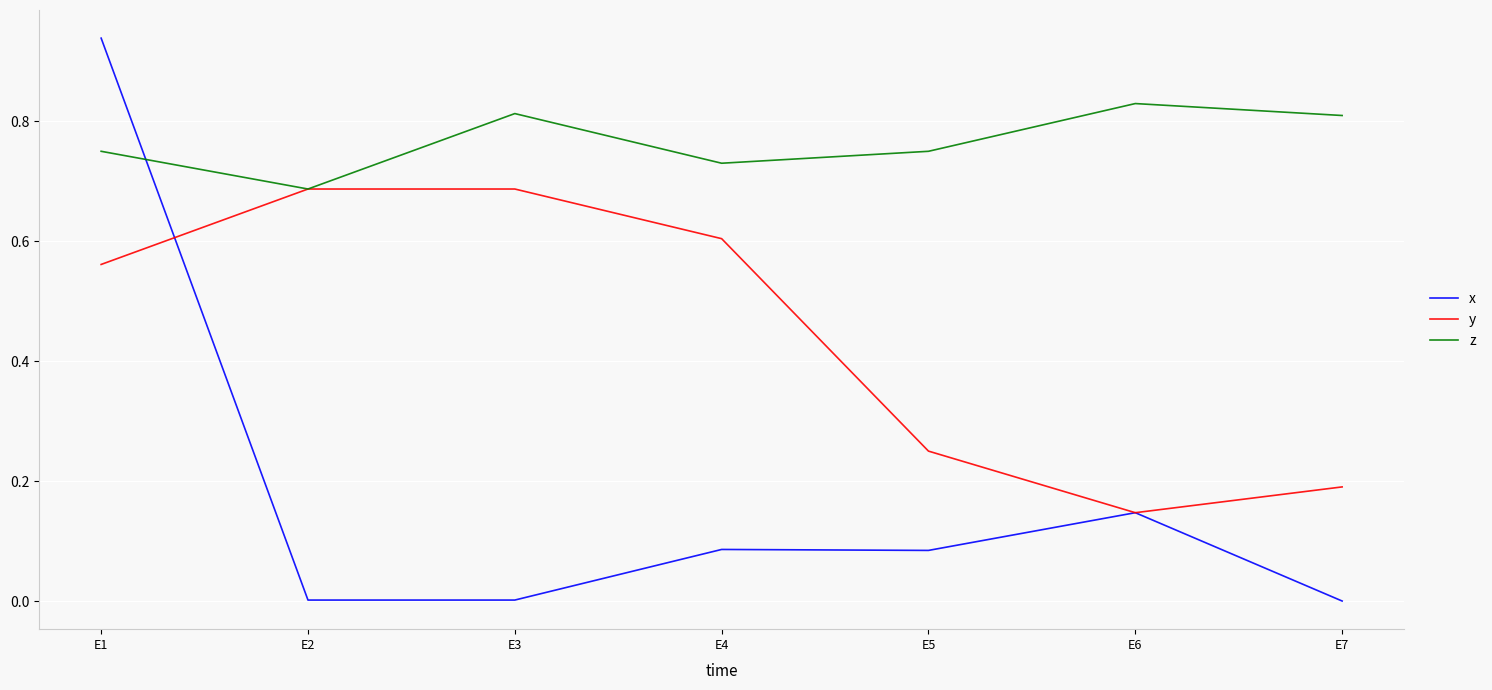

At how many categories does at least one series exceed 0?

7